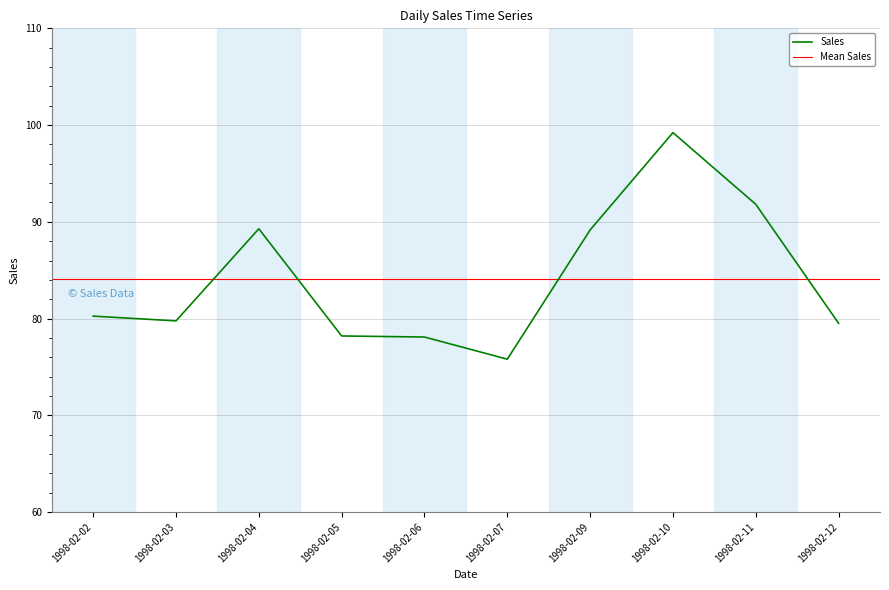

How many interior local valleys (lower than both neighbors) does the data have?

2